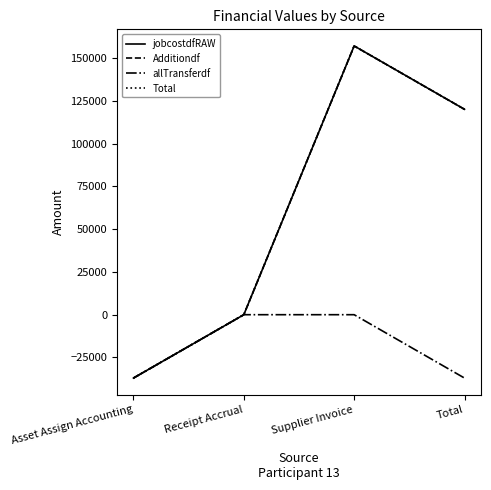

Does the chart have visible grid lines?

No